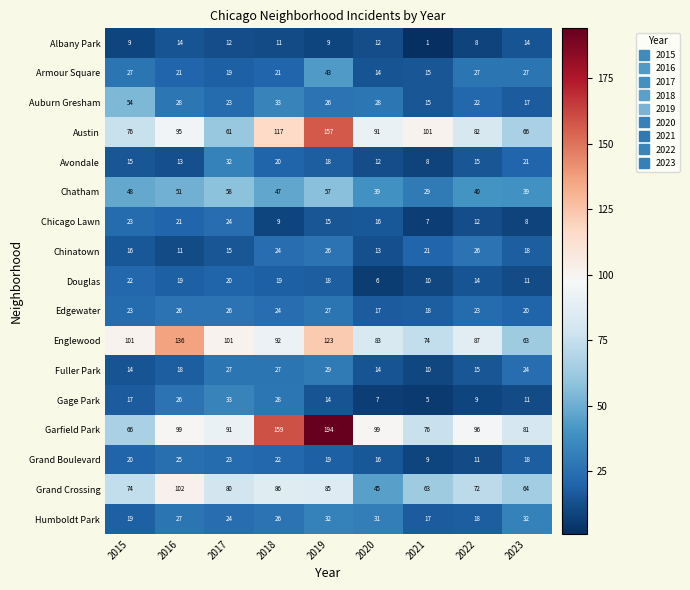

At which label does Humboldt Park first exceed 26?

2016